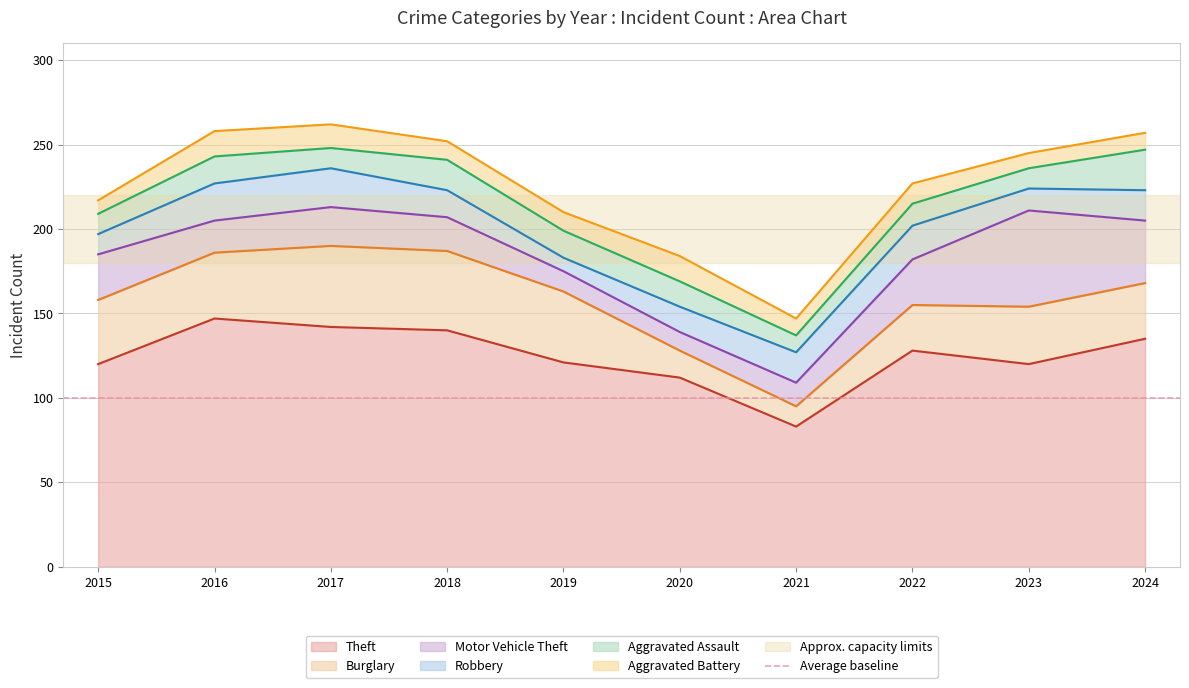

What are all the series names shown in the legend?

Theft, Burglary, Motor Vehicle Theft, Robbery, Aggravated Assault, Aggravated Battery